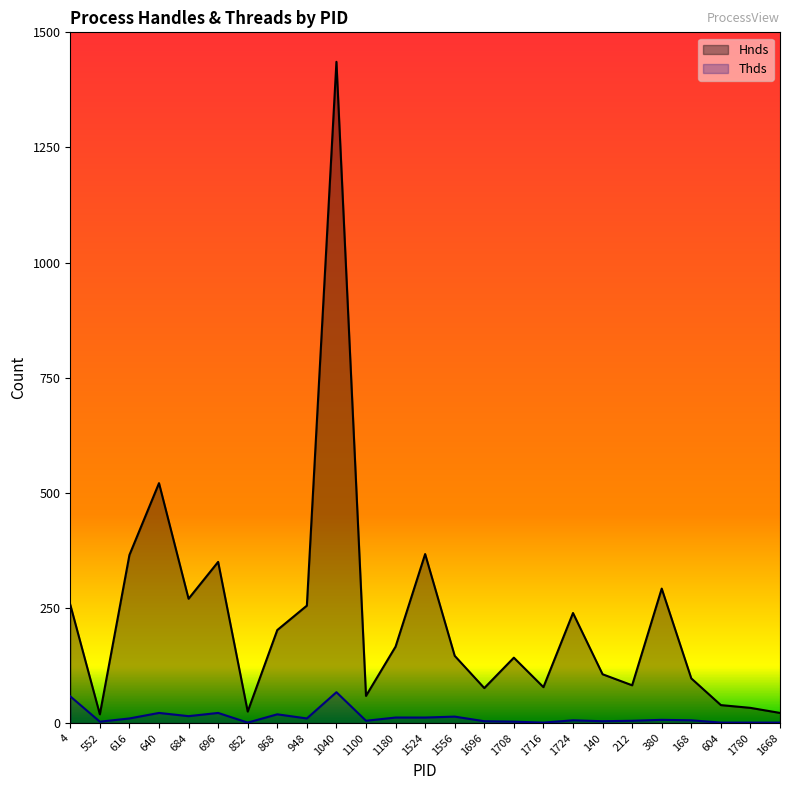

Read the Hnds value at 1556.

146